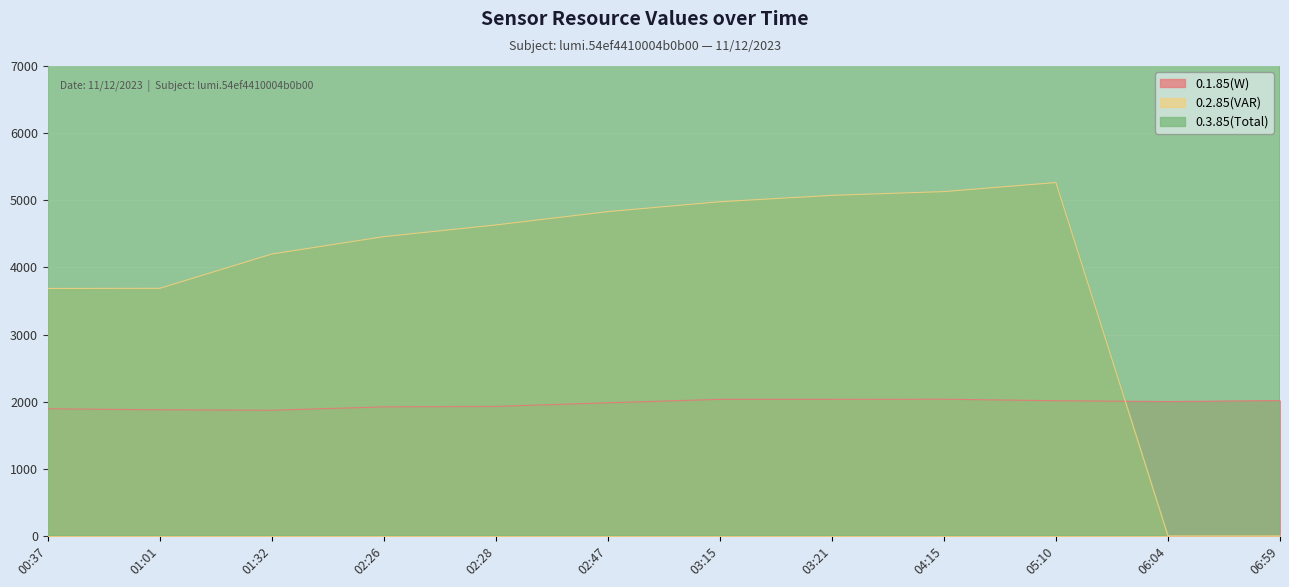

True or false: 0.3.85(Total) and 0.2.85(VAR) cross at least once.

False